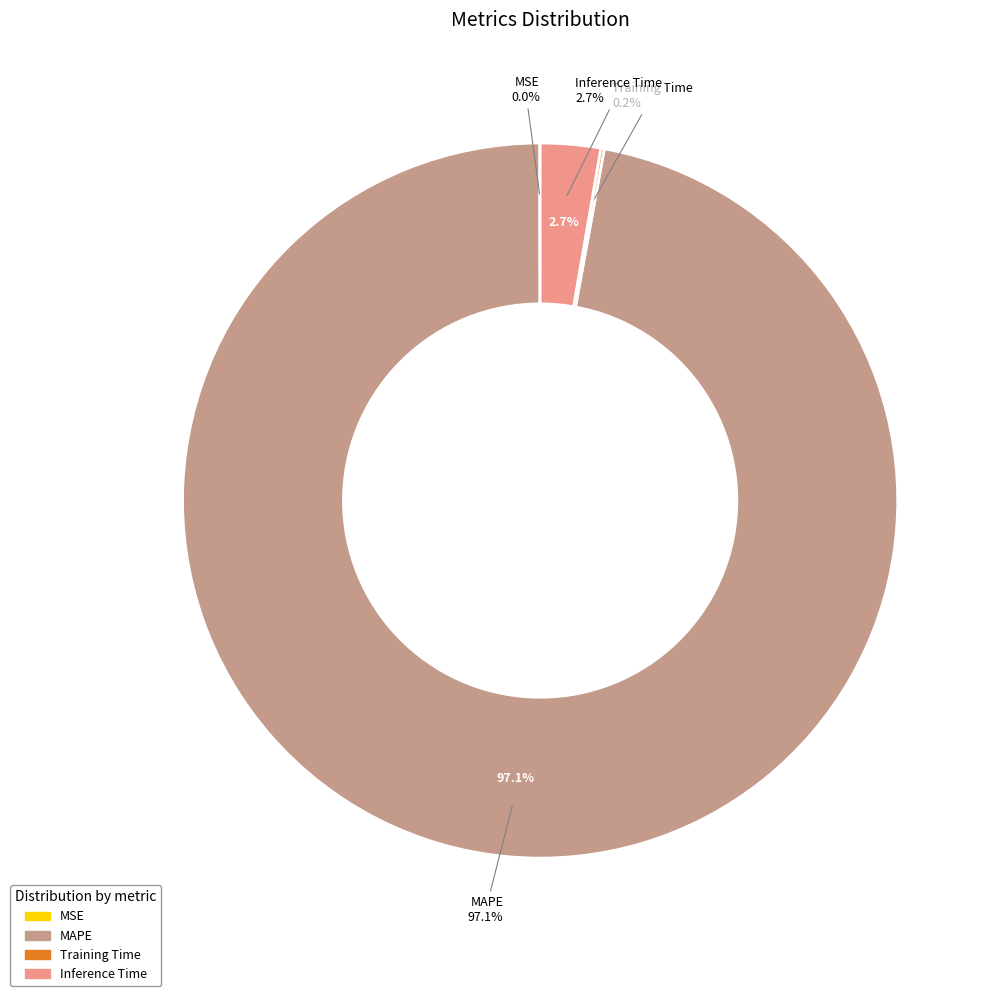

Does MAPE account for over 50% of the chart?

Yes